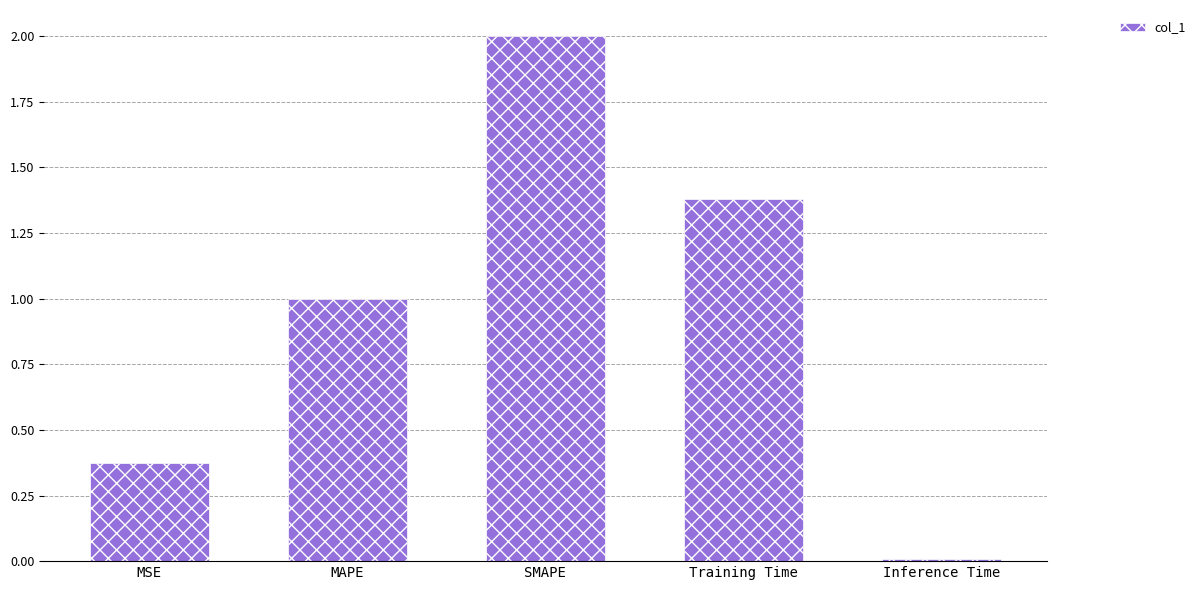

What is the sum of the values at MAPE and MSE?

1.4